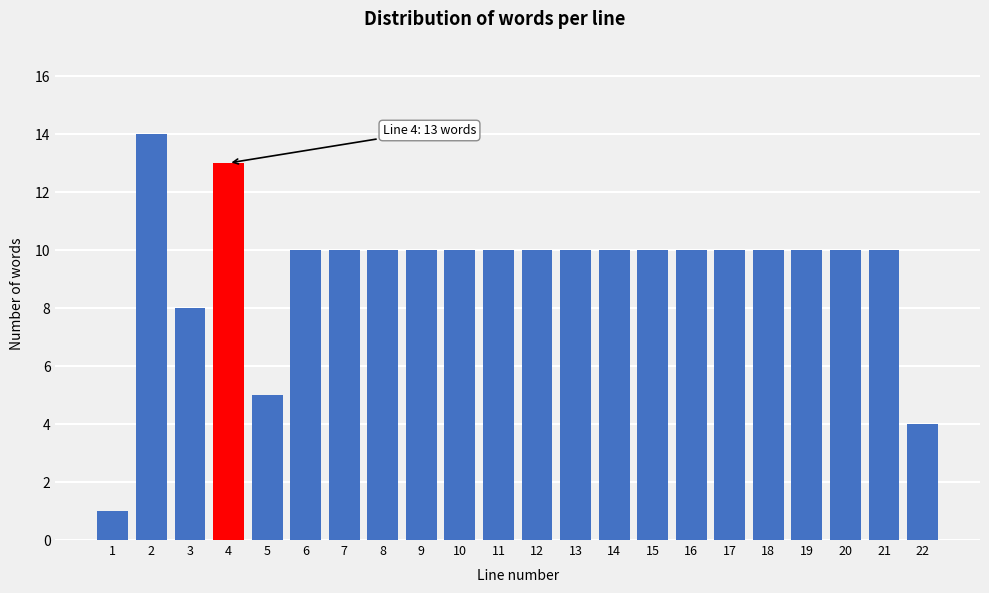

Reading left to right, what are all the values shown in this chart?

1=1	2=14	3=8	4=13	5=5	6=10	7=10	8=10	9=10	10=10	11=10	12=10	13=10	14=10	15=10	16=10	17=10	18=10	19=10	20=10	21=10	22=4